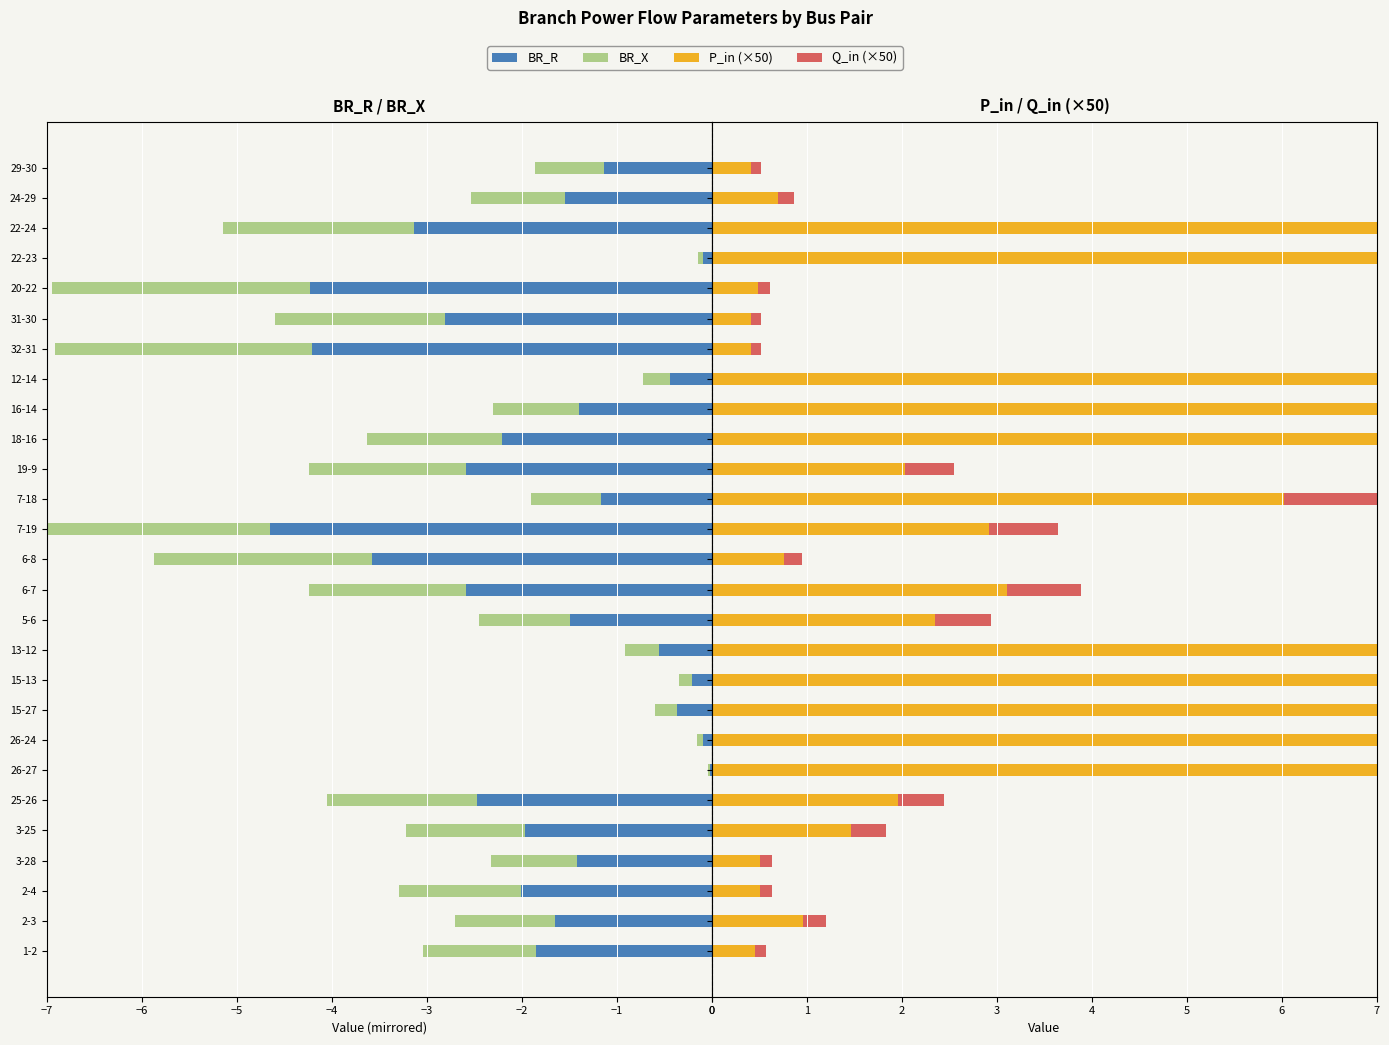

What is the value of the Q_in (×50) bar at the 7th from the left?

3.0